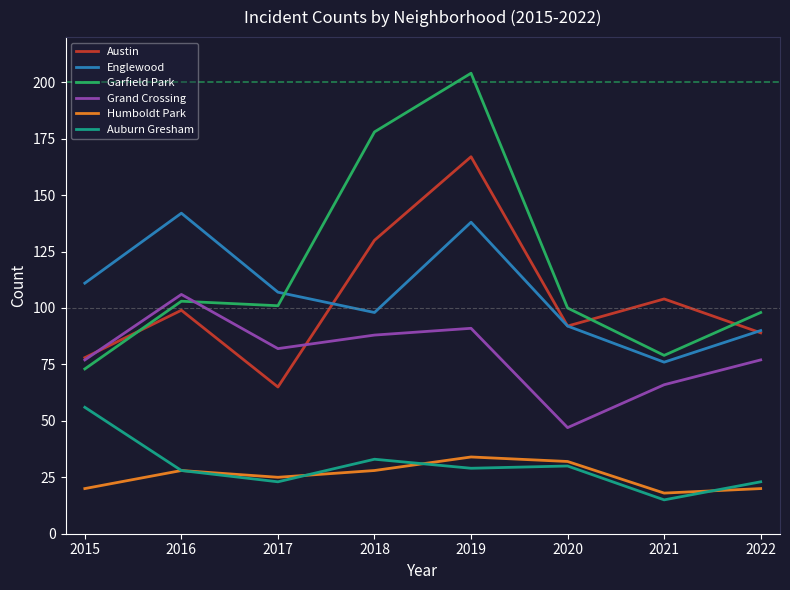

Reading left to right, list all the values displayed in this chart.

Austin: 2015=78	2016=99	2017=65	2018=130	2019=167	2020=92	2021=104	2022=89
Englewood: 2015=111	2016=142	2017=107	2018=98	2019=138	2020=92	2021=76	2022=90
Garfield Park: 2015=73	2016=103	2017=101	2018=178	2019=204	2020=100	2021=79	2022=98
Grand Crossing: 2015=77	2016=106	2017=82	2018=88	2019=91	2020=47	2021=66	2022=77
Humboldt Park: 2015=20	2016=28	2017=25	2018=28	2019=34	2020=32	2021=18	2022=20
Auburn Gresham: 2015=56	2016=28	2017=23	2018=33	2019=29	2020=30	2021=15	2022=23